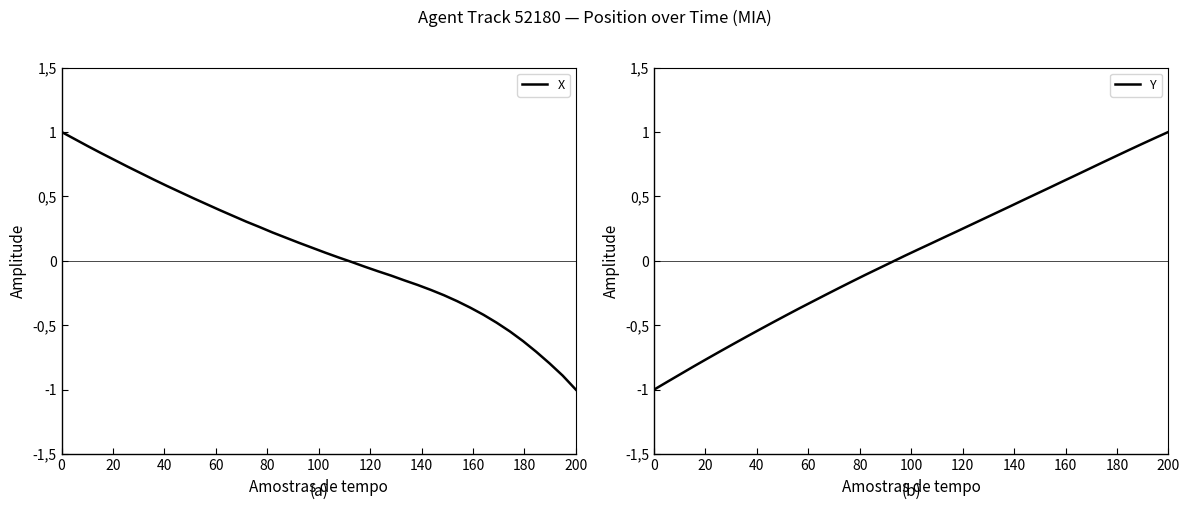

What is the maximum value for X?

1.0